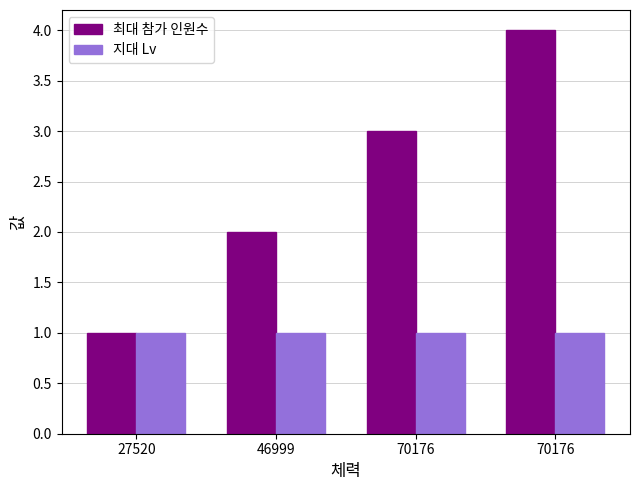

What is the lowest value of the 최대 참가 인원수 series?

1